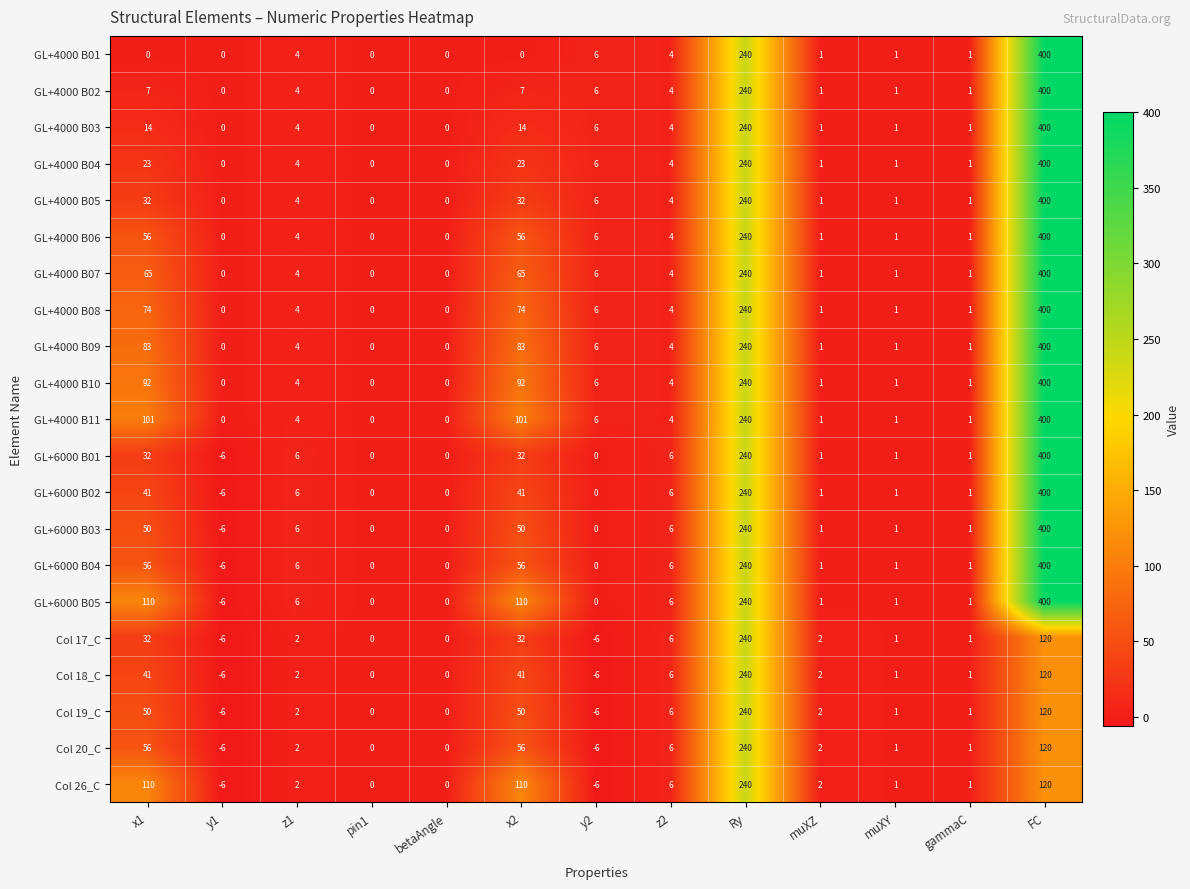

What is the difference between the maximum and minimum values in the Col 26_C series?

246